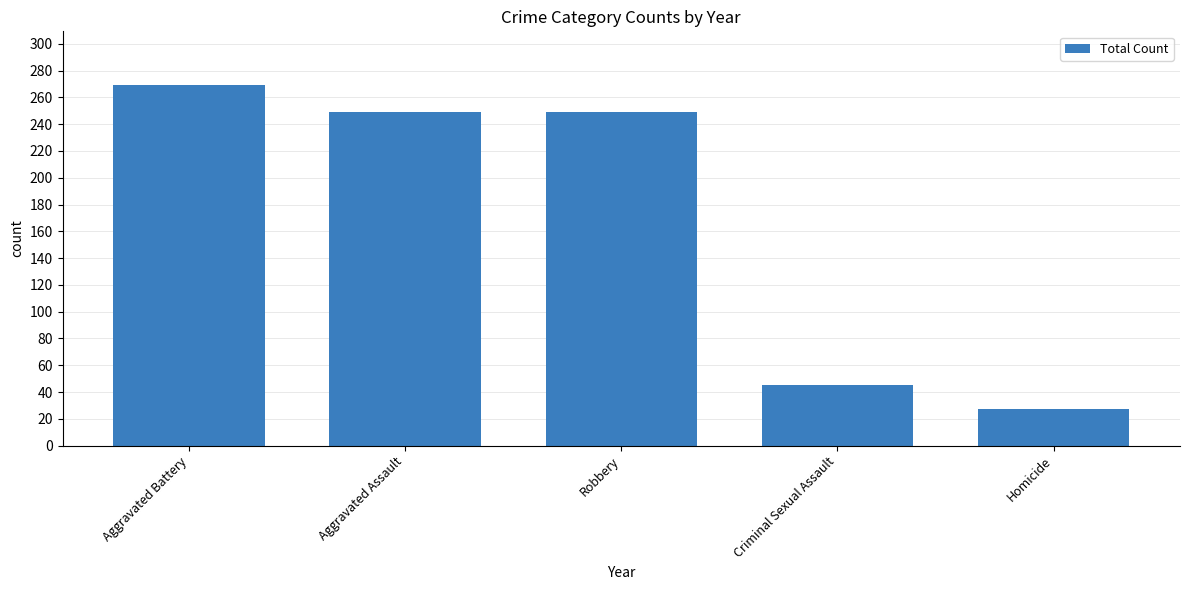

What is the value of the 5th bar from the left?

27